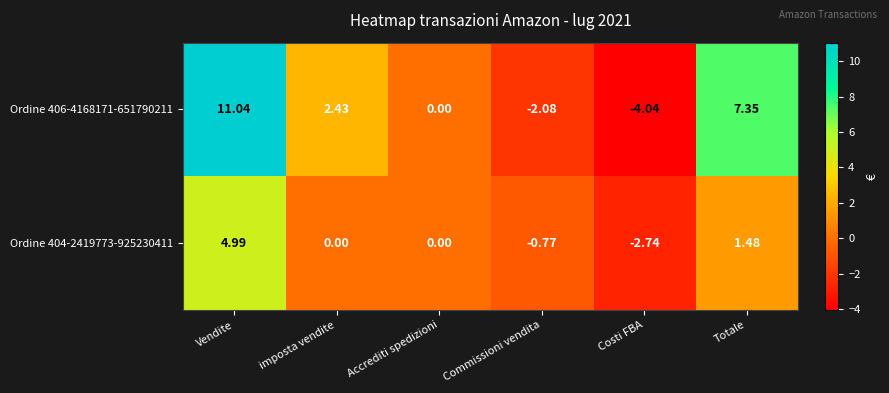

Which series has the largest total across all categories?

Ordine 406-4168171-651790211